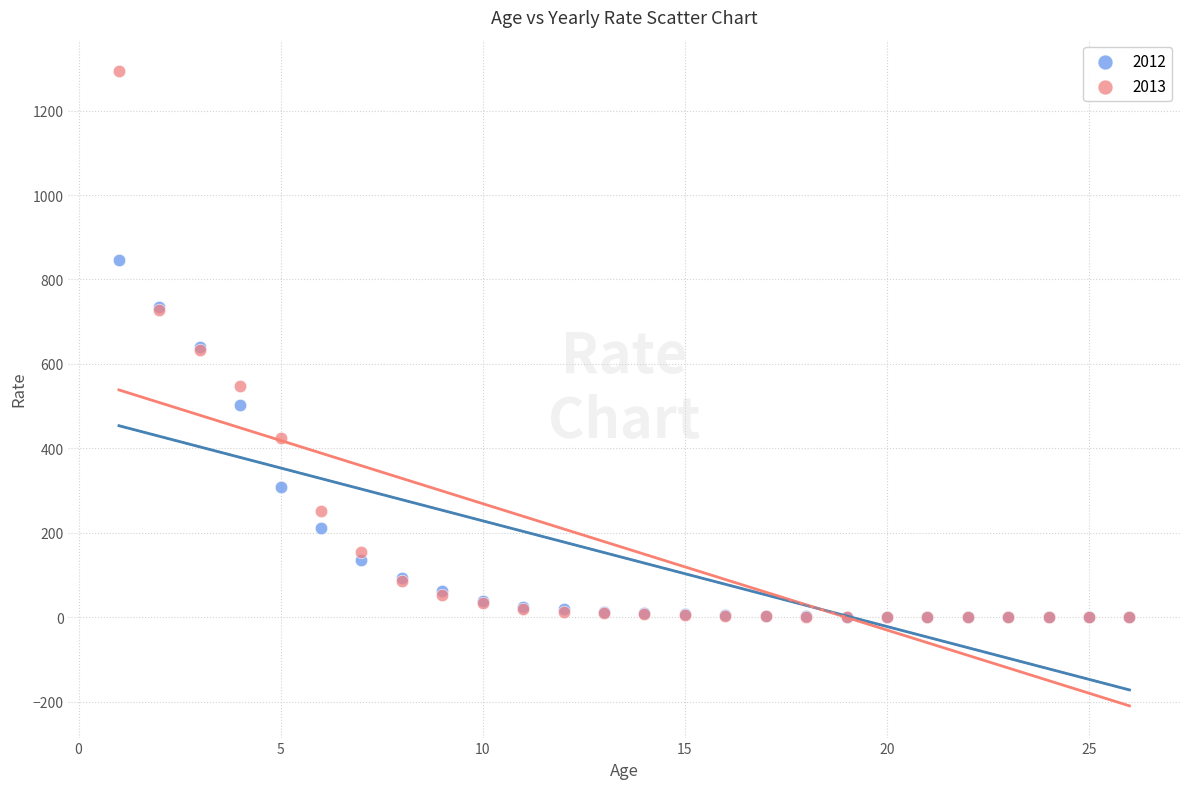

What are all the series names shown in the legend?

2012, 2013